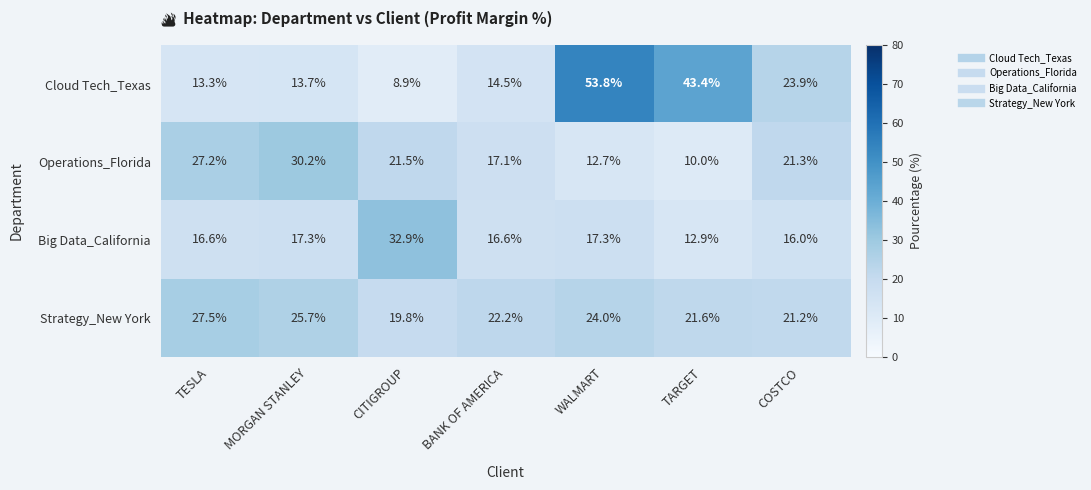

How many series are shown in this chart?

4